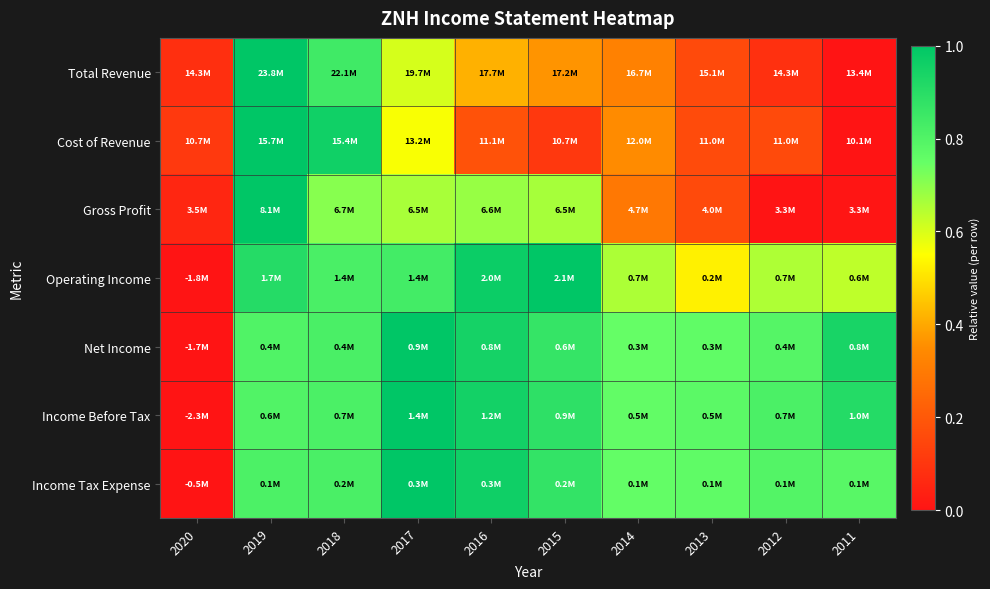

At which category is the sum across all series the highest?

2019